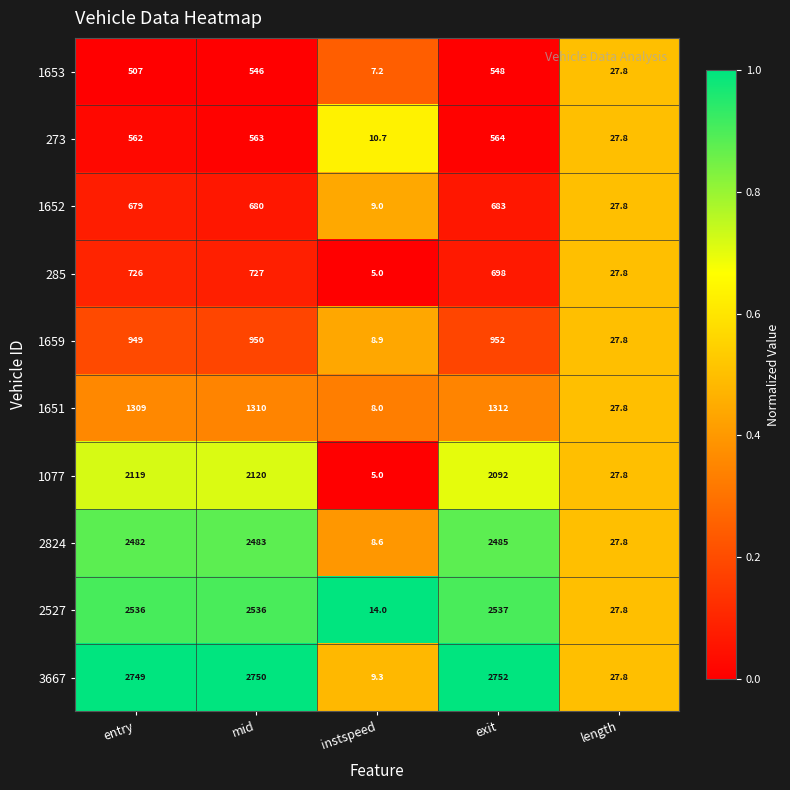

Which series has the widest spread of values?

3667